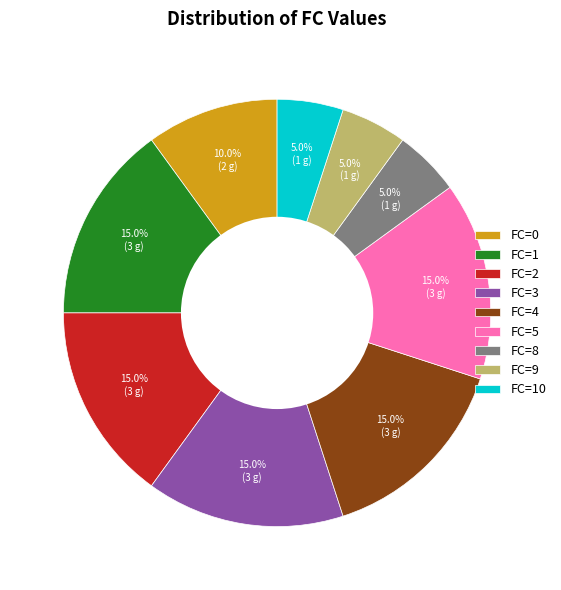

Count the number of slices in the pie.

9